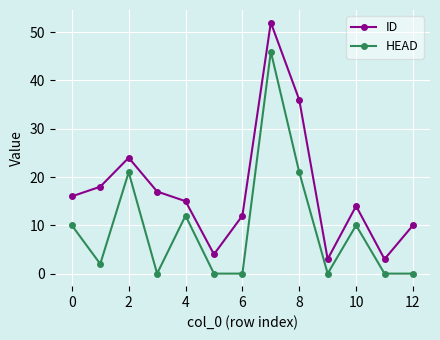

What is the value of the ID point at the 1st from the left?

16